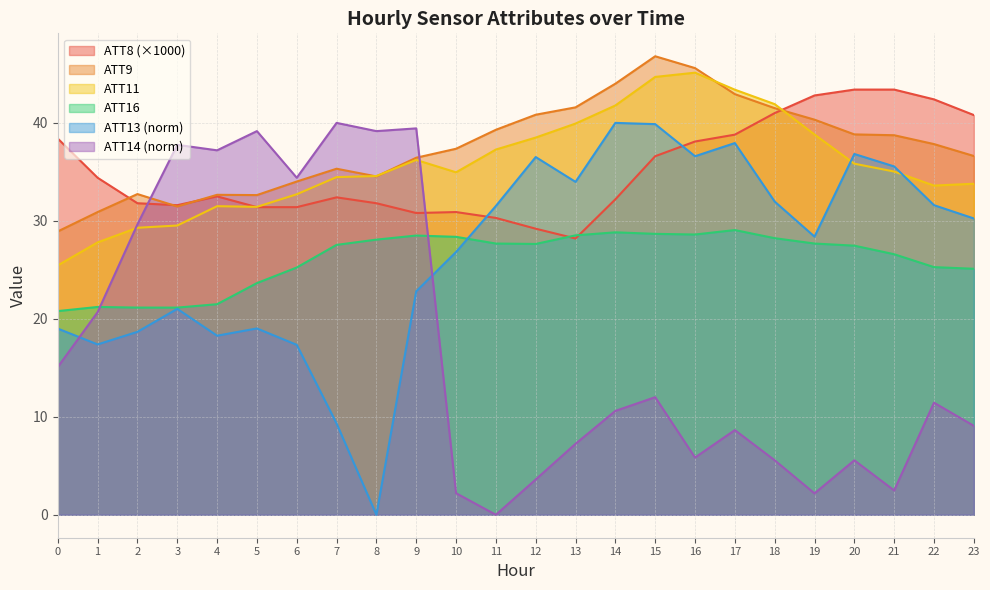

What is the value of the ATT14 point at the 14th from the left?

7.2